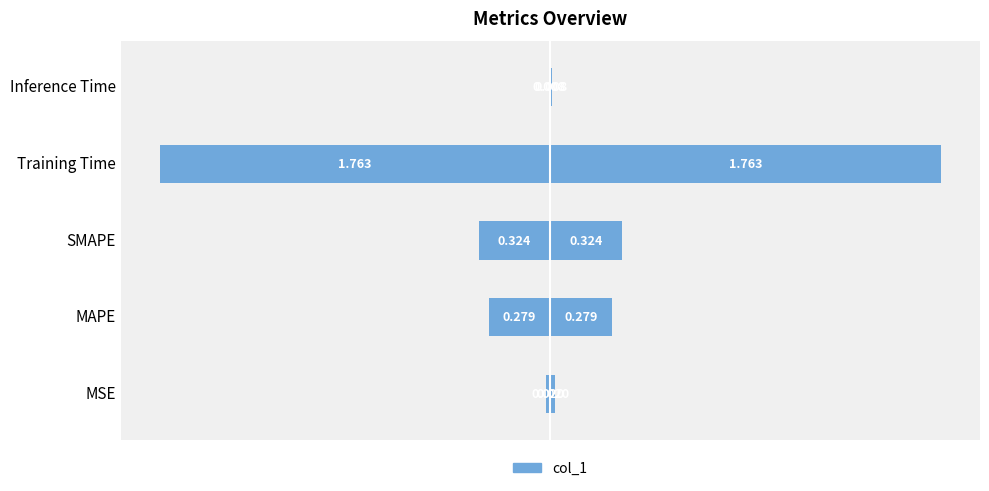

The chart shows a value of -0.0 at 0.0. True or false?

False